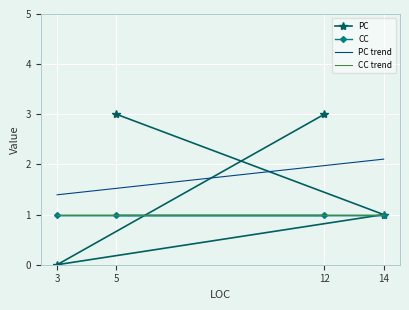

At which label is the value closest to 1?

14